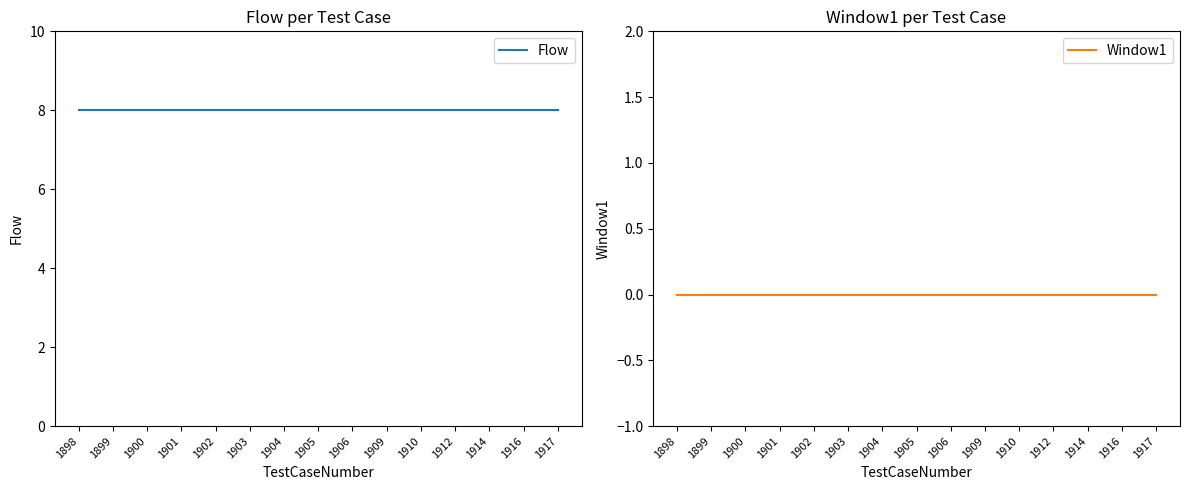

At which label is Flow closest to 8?

1898